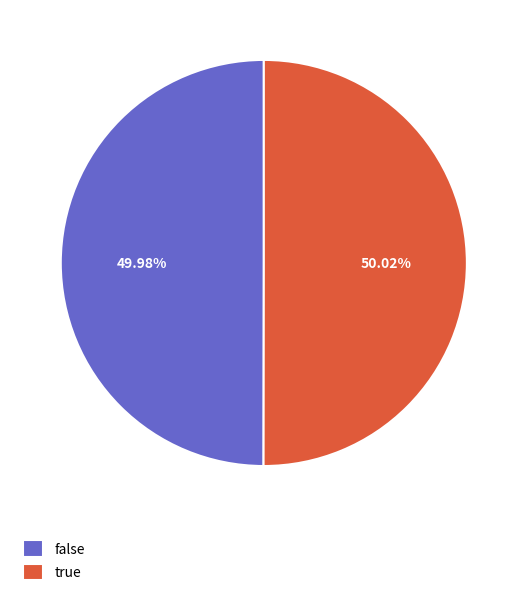

True or false: true accounts for 35% of the total.

False